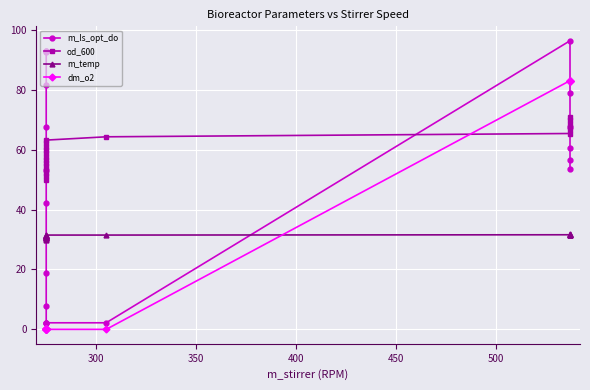

After their last crossing, which series has the higher values: m_ls_opt_do or m_temp?

m_ls_opt_do